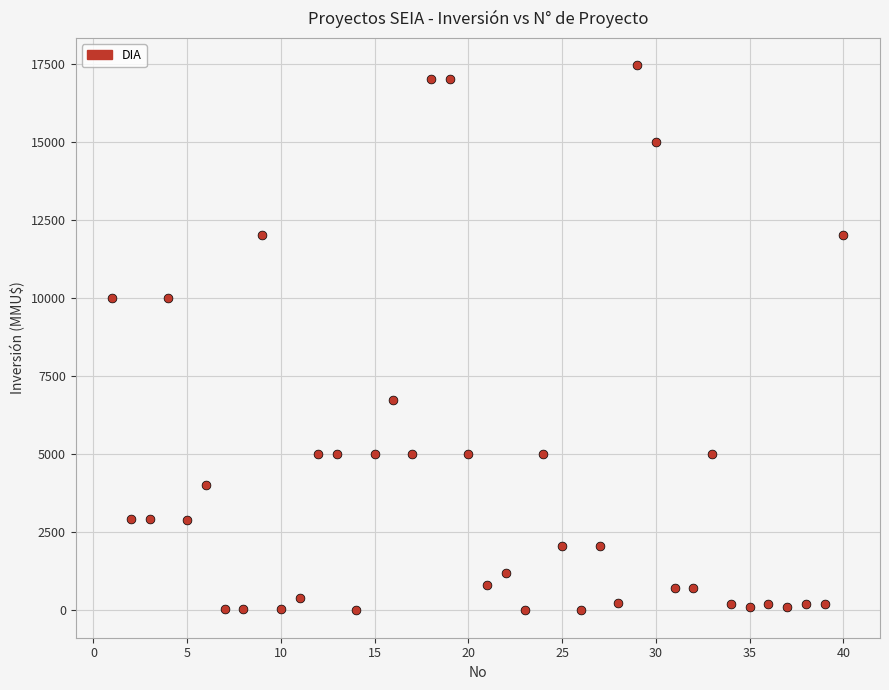

What is the range of X values (max minus min)?

39